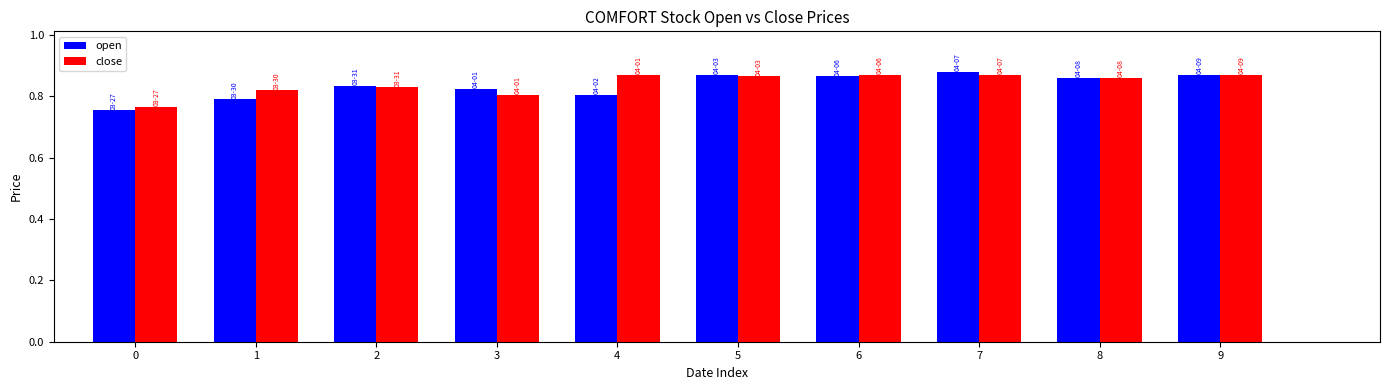

Rank the series at 1 from highest to lowest value.

close, open